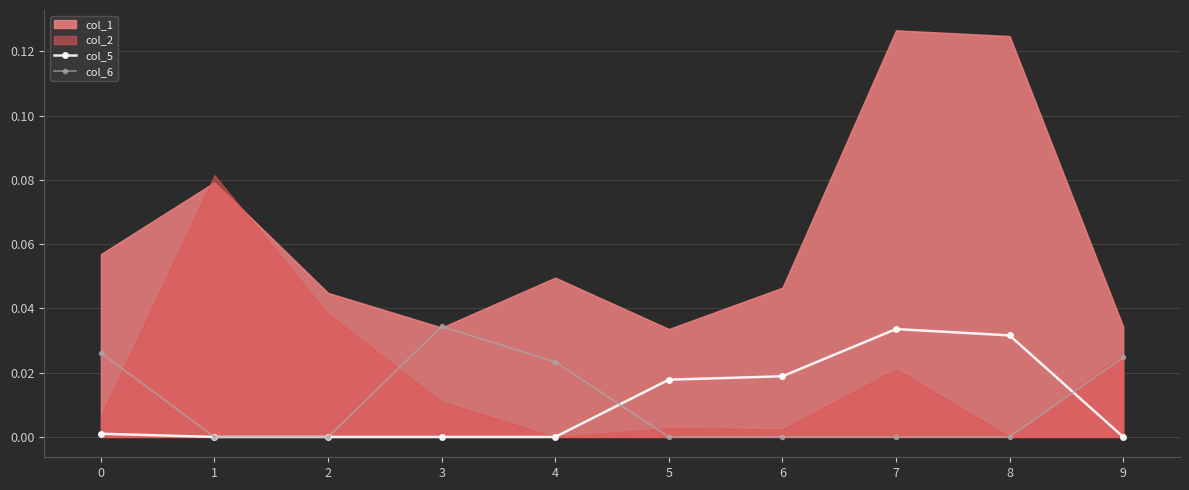

How many lines are shown in the chart?

2